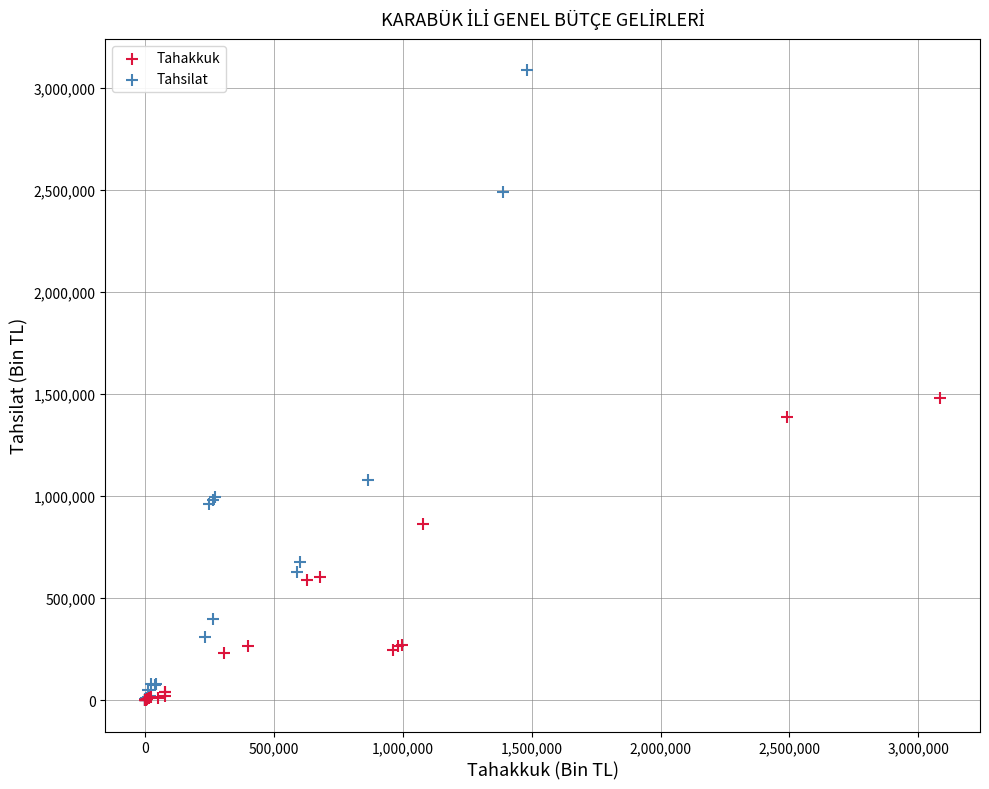

What are all the series names shown in the legend?

Tahakkuk, Tahsilat